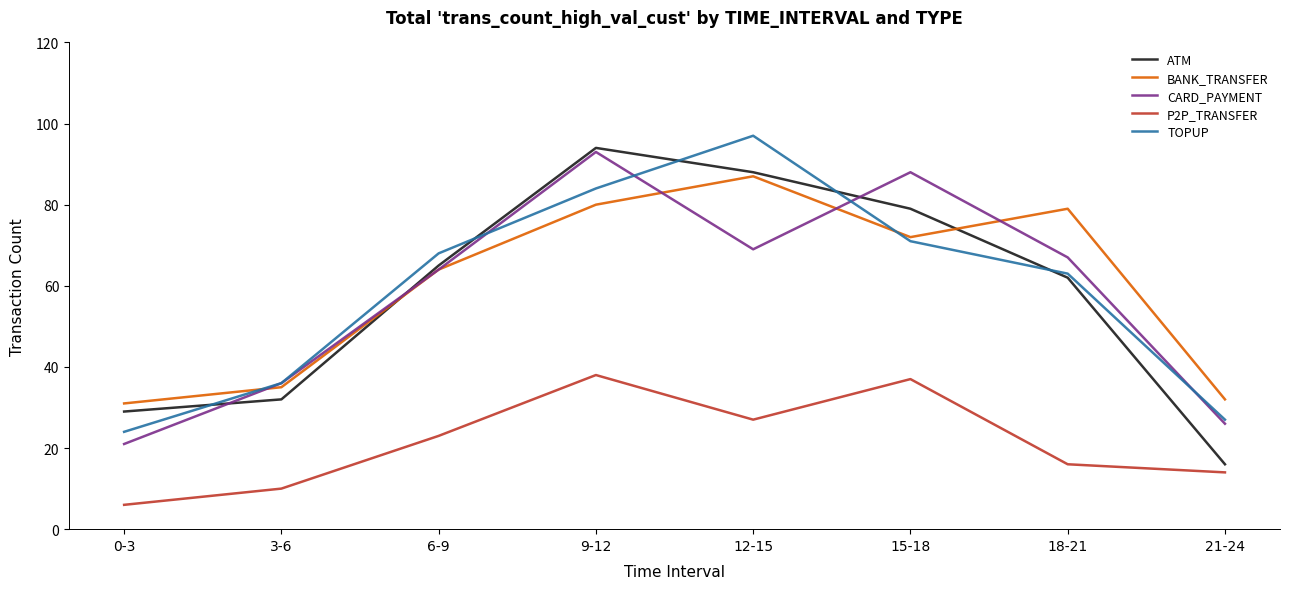

What is the difference between the second highest and second lowest values in the P2P_TRANSFER series?

27